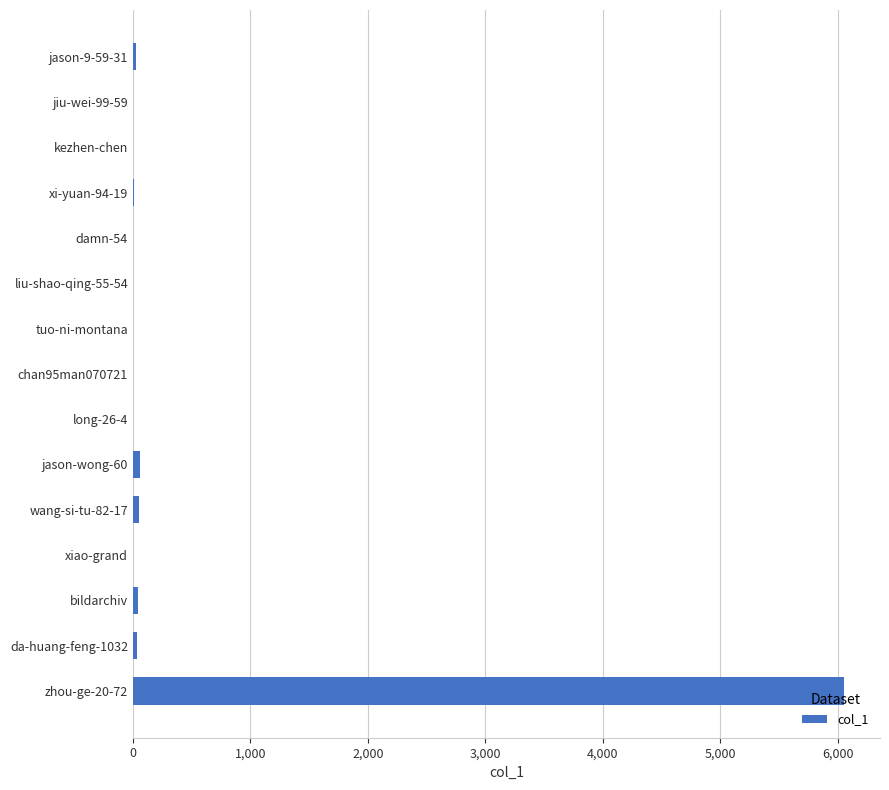

Are the bars horizontal?

Yes